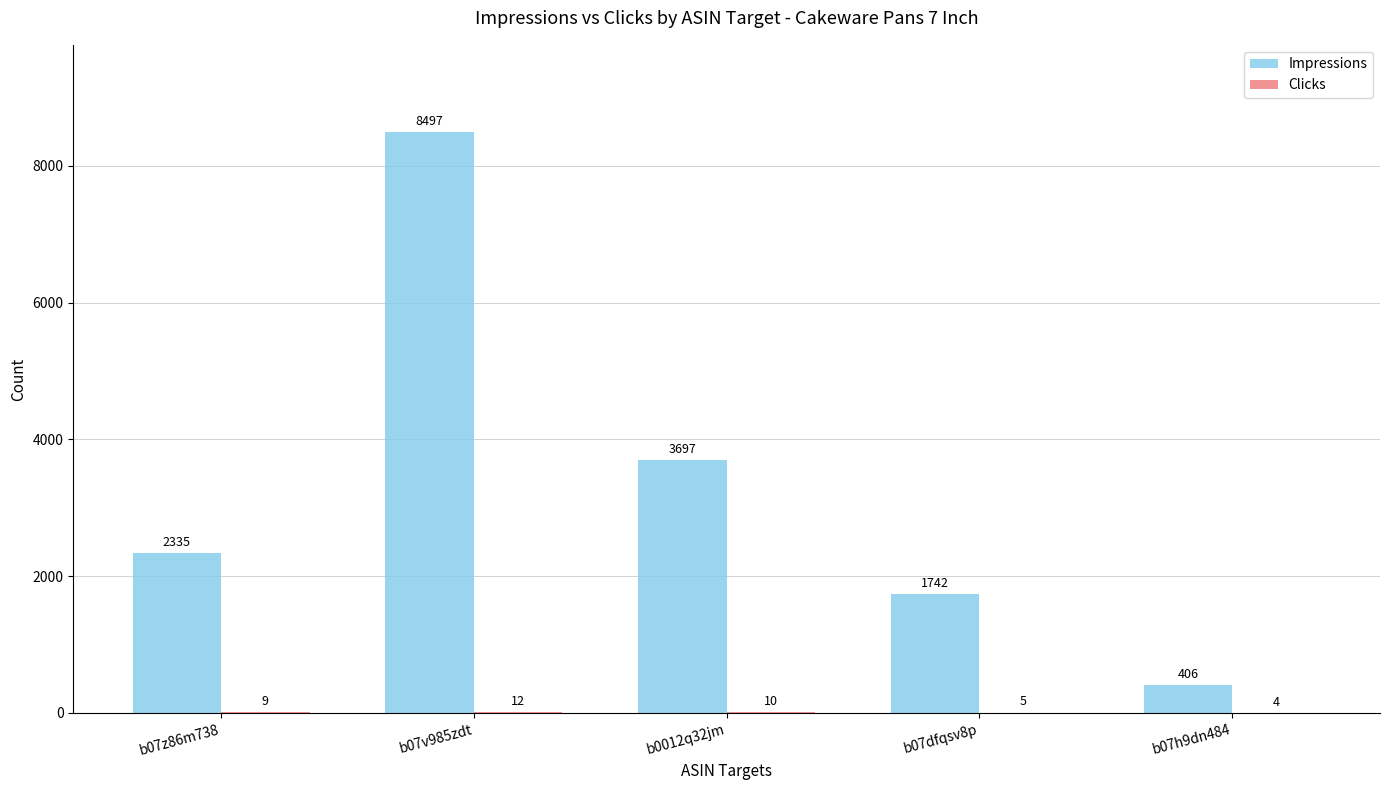

Between b07z86m738 and b07h9dn484, which series saw the biggest shift?

Impressions